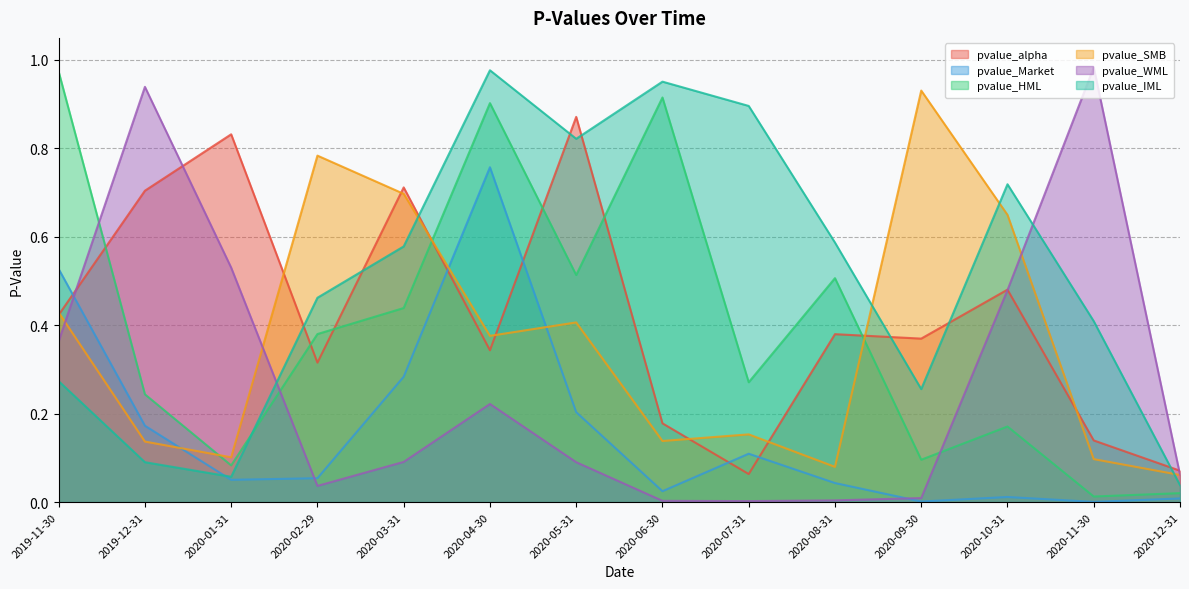

What is the label of the 5th point from the left?

2020-03-31